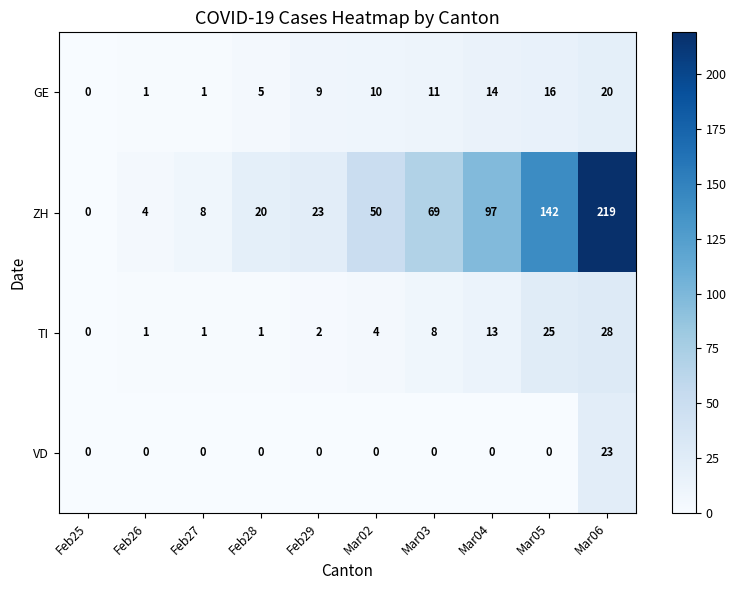

True or false: VD has a value of 13 at Mar03.

False